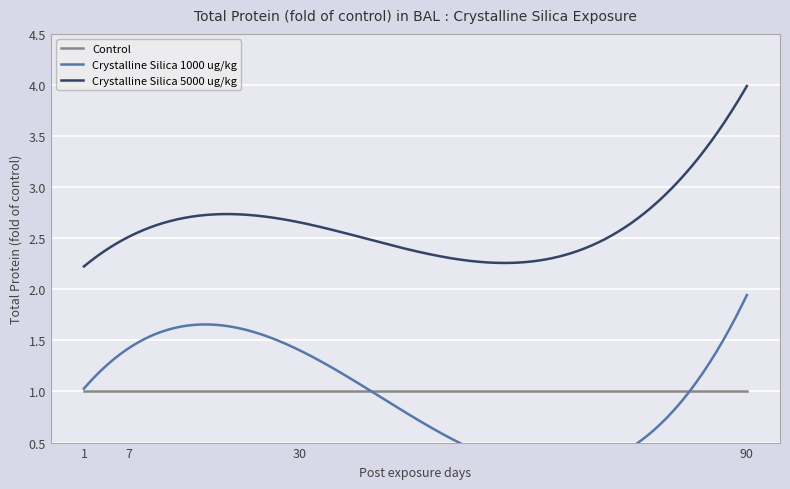

Between 1 and 7, which series saw the biggest shift?

Crystalline Silica 1000 ug/kg